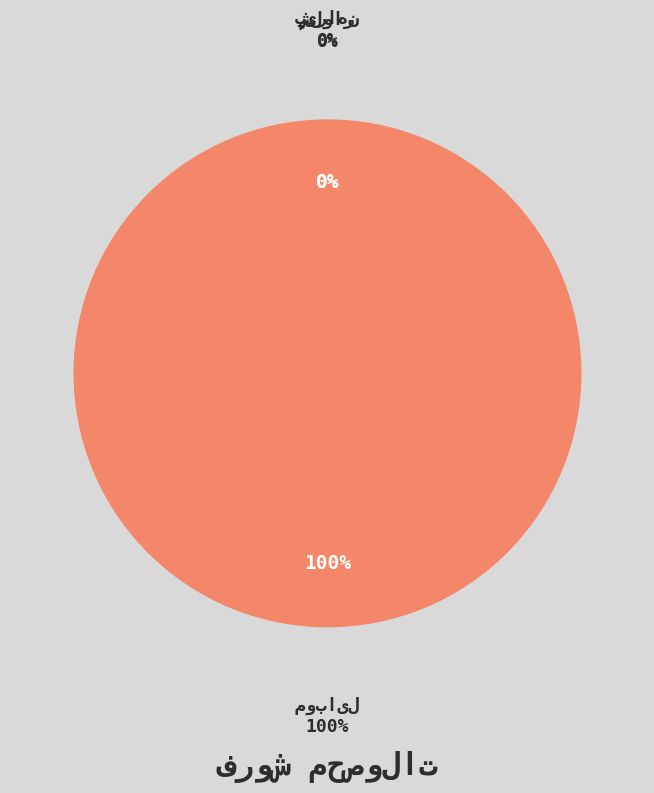

Does any single category account for the majority?

Yes